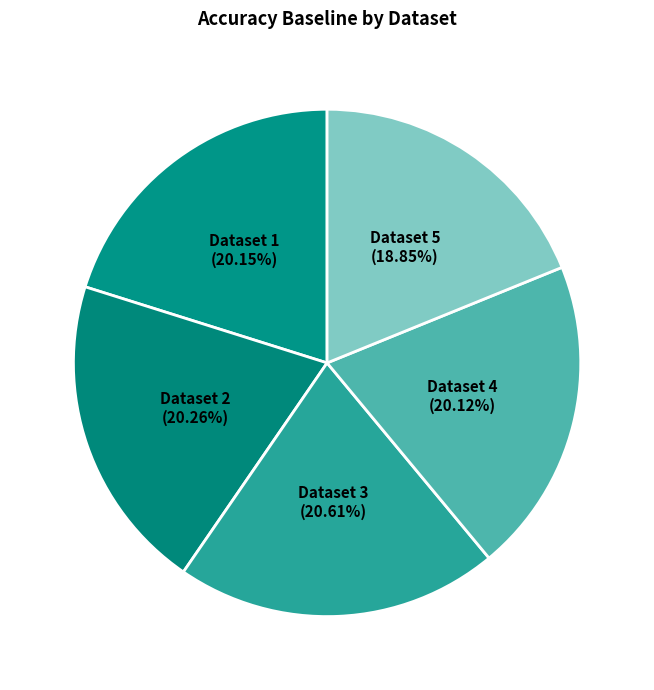

Count the number of slices in the pie.

5